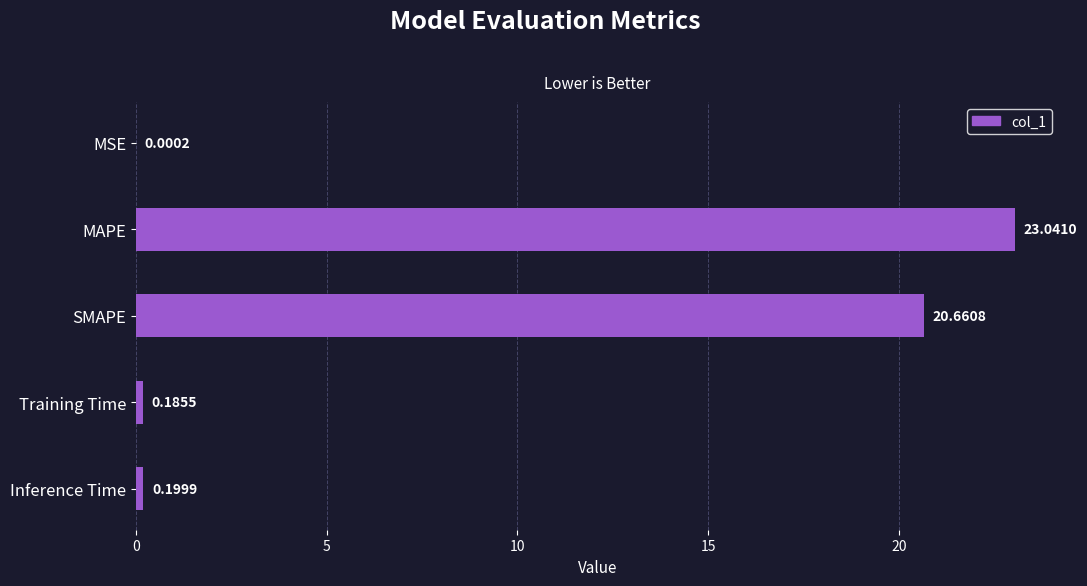

Which label corresponds to the largest value in the chart?

MAPE